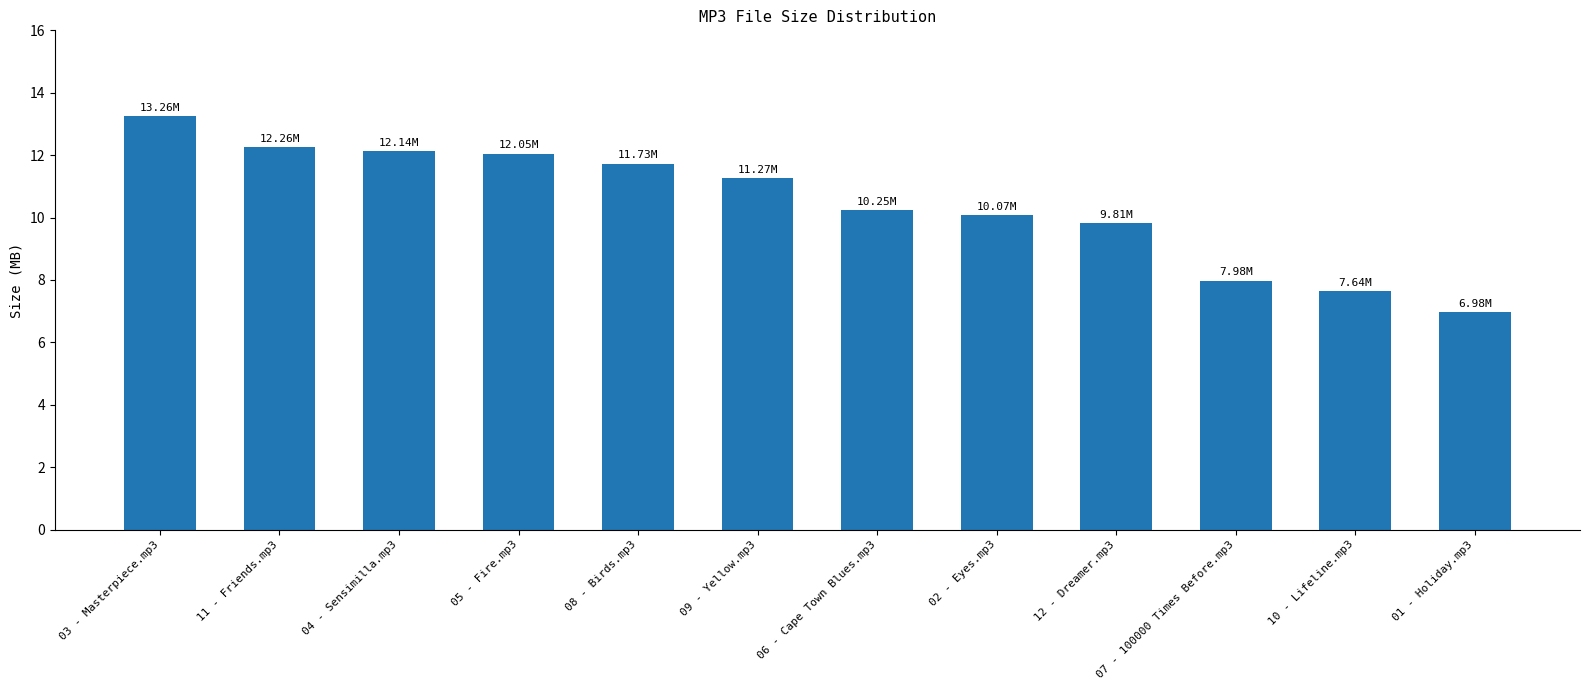

At which category does the chart reach its minimum across all series?

01 - Holiday.mp3